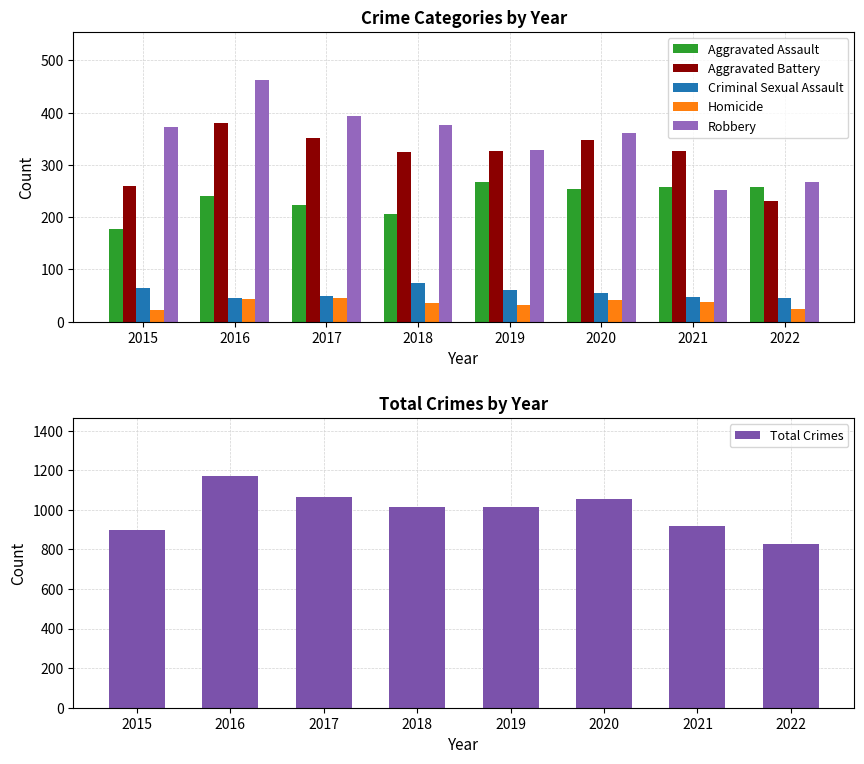

At how many categories does at least one series exceed 916?

6